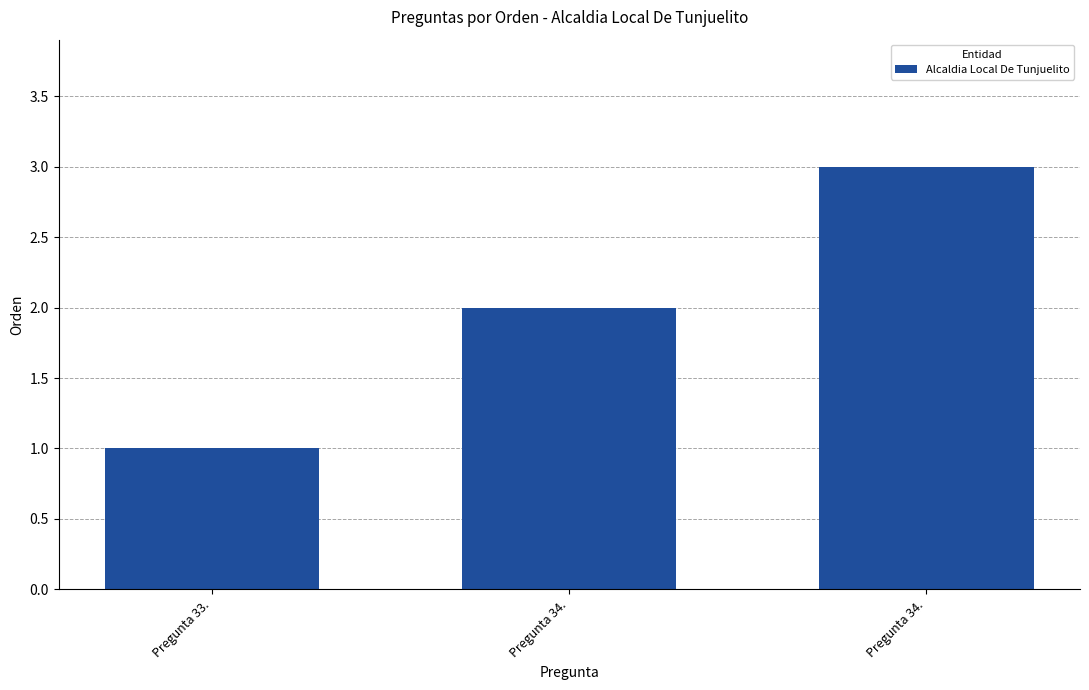

How many data points are less than 2?

1